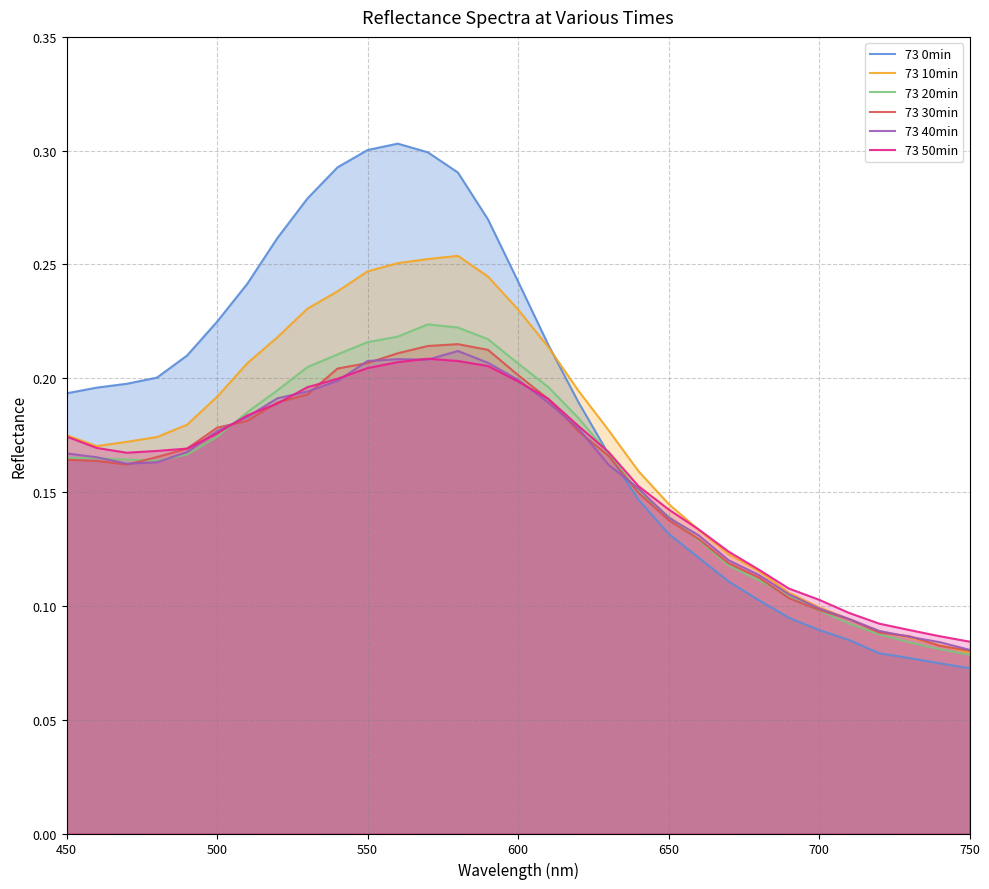

Reading left to right, transcribe all the data shown in this chart.

73 0min: 0.2	0.2	0.2	0.2	0.2	0.2	0.2	0.3	0.3	0.3	0.3	0.3	0.3	0.3	0.3	0.2	0.2	0.2	0.2	0.1	0.1	0.1	0.1	0.1	0.1	0.1	0.1	0.1	0.1	0.1	0.1
73 10min: 0.2	0.2	0.2	0.2	0.2	0.2	0.2	0.2	0.2	0.2	0.2	0.3	0.3	0.3	0.2	0.2	0.2	0.2	0.2	0.2	0.1	0.1	0.1	0.1	0.1	0.1	0.1	0.1	0.1	0.1	0.1
73 20min: 0.2	0.2	0.2	0.2	0.2	0.2	0.2	0.2	0.2	0.2	0.2	0.2	0.2	0.2	0.2	0.2	0.2	0.2	0.2	0.2	0.1	0.1	0.1	0.1	0.1	0.1	0.1	0.1	0.1	0.1	0.1
73 30min: 0.2	0.2	0.2	0.2	0.2	0.2	0.2	0.2	0.2	0.2	0.2	0.2	0.2	0.2	0.2	0.2	0.2	0.2	0.2	0.1	0.1	0.1	0.1	0.1	0.1	0.1	0.1	0.1	0.1	0.1	0.1
73 40min: 0.2	0.2	0.2	0.2	0.2	0.2	0.2	0.2	0.2	0.2	0.2	0.2	0.2	0.2	0.2	0.2	0.2	0.2	0.2	0.2	0.1	0.1	0.1	0.1	0.1	0.1	0.1	0.1	0.1	0.1	0.1
73 50min: 0.2	0.2	0.2	0.2	0.2	0.2	0.2	0.2	0.2	0.2	0.2	0.2	0.2	0.2	0.2	0.2	0.2	0.2	0.2	0.2	0.1	0.1	0.1	0.1	0.1	0.1	0.1	0.1	0.1	0.1	0.1